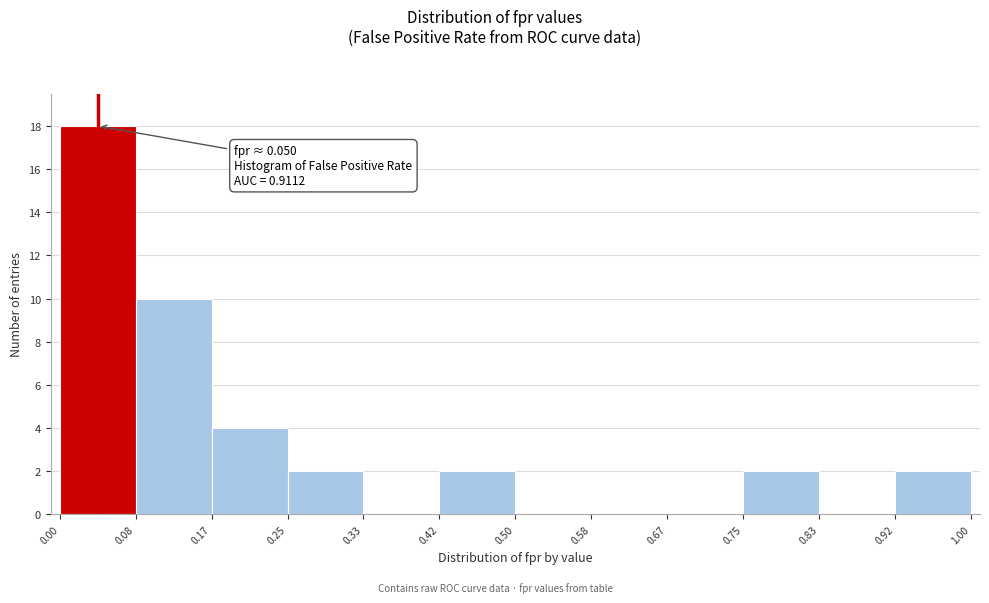

Over which range of the x-axis is the bar tallest?

0.00 to 0.08